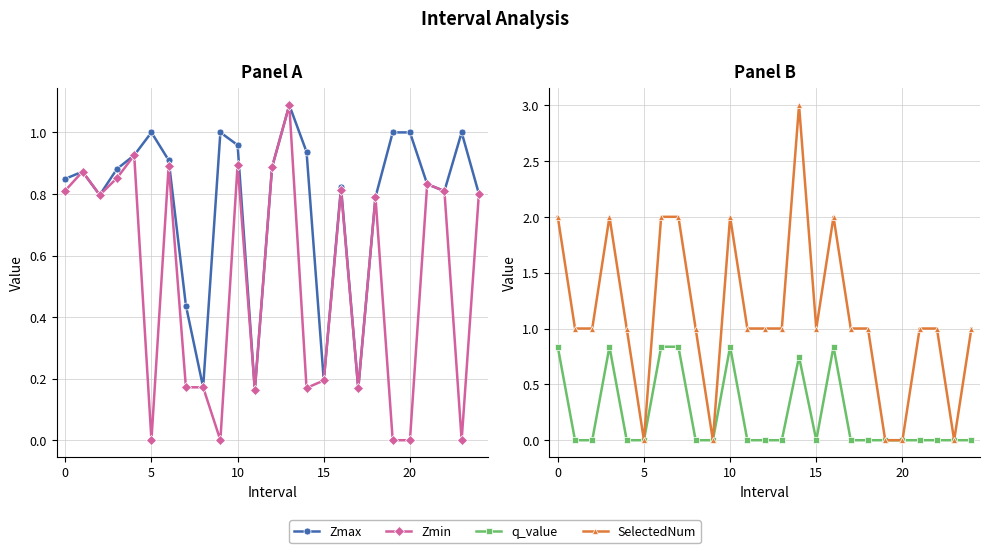

Is it true that SelectedNum equals 2.0 at 10?

True